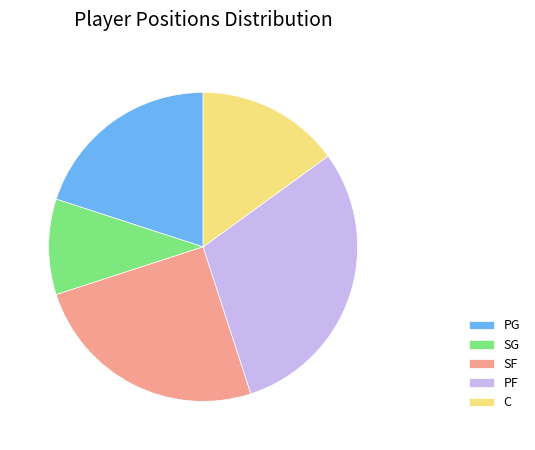

Count the number of slices in the pie.

5